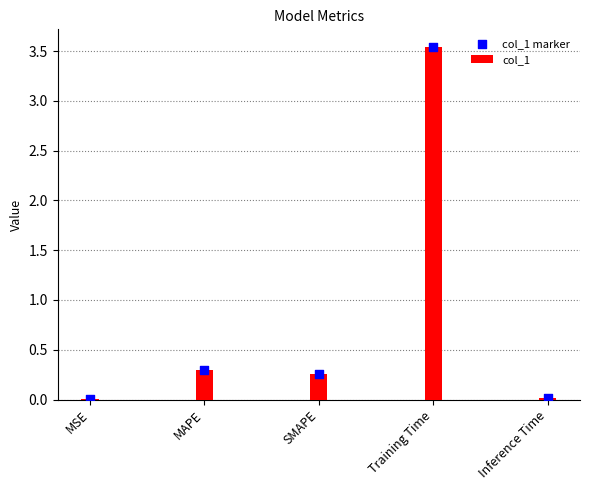

Is the value of col_1 at Training Time greater than the value of col_1 marker at MAPE?

Yes